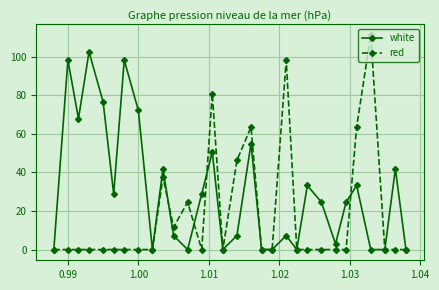

What are all the series names shown in the legend?

white, red